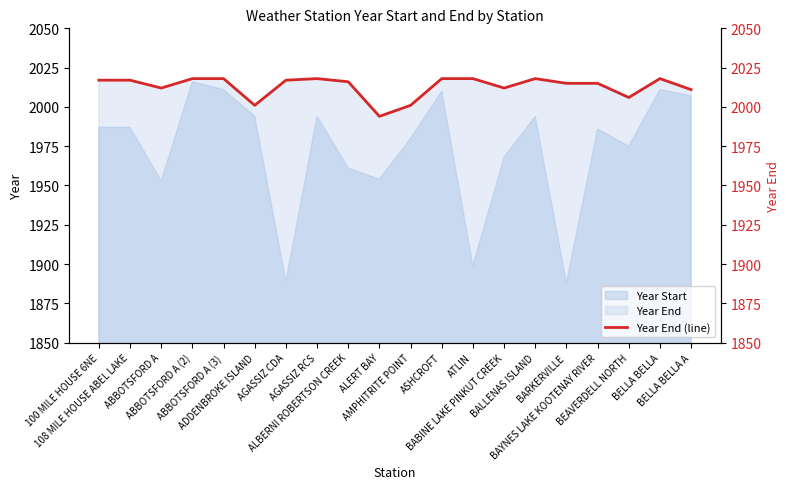

At which category does the data reach its first local valley?

ABBOTSFORD A